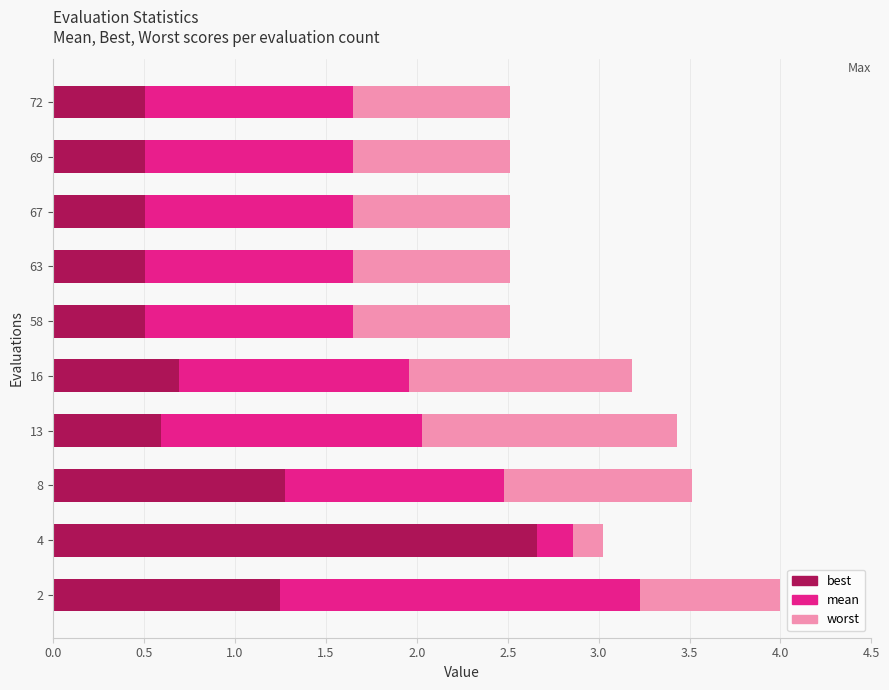

The best series shows 0.2 at 69. True or false?

False